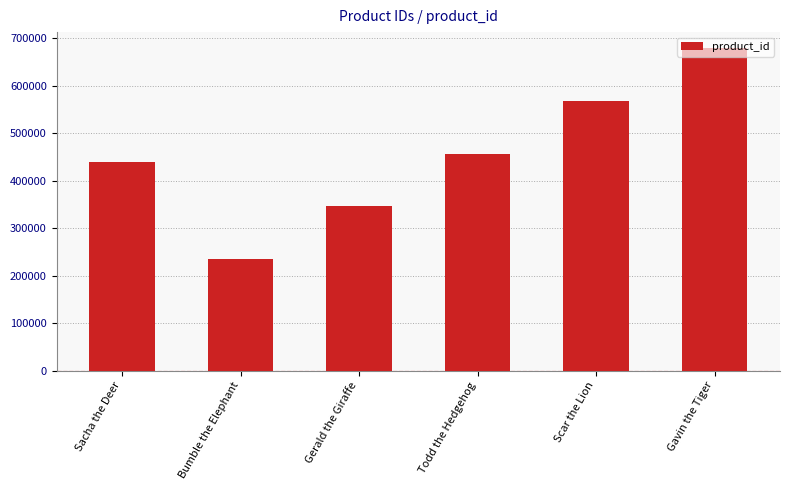

At which category does the chart reach its minimum across all series?

Bumble the Elephant